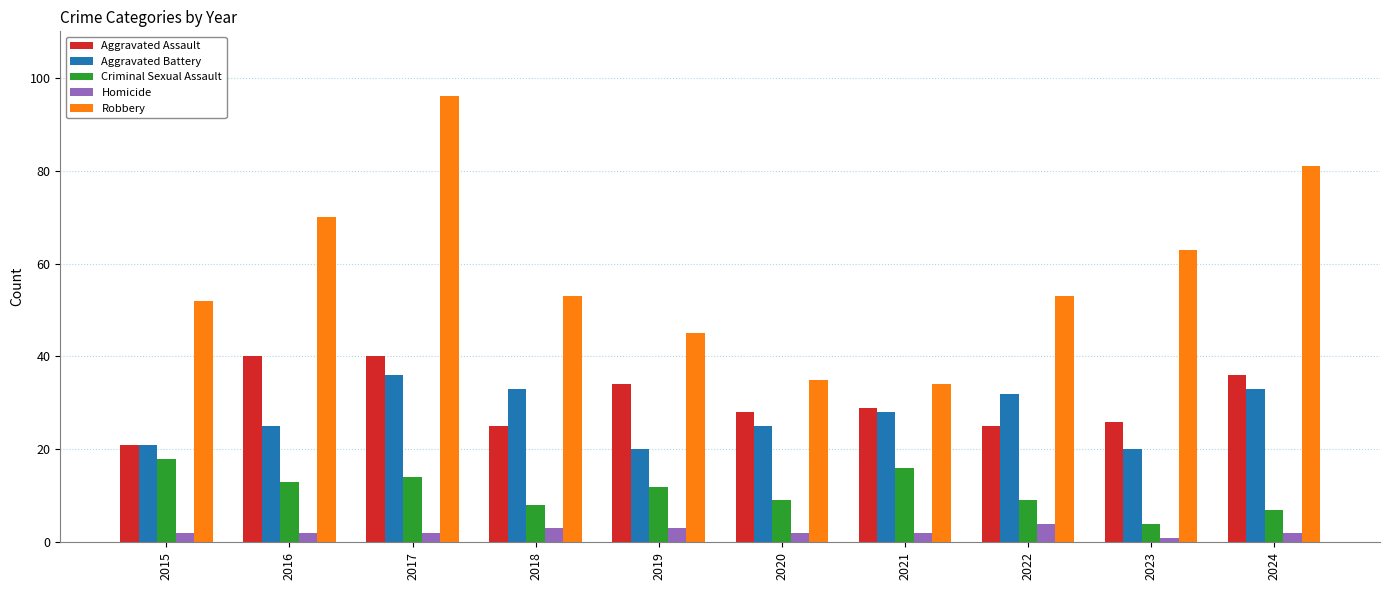

True or false: Aggravated Battery has a value of 10 at 2019.

False